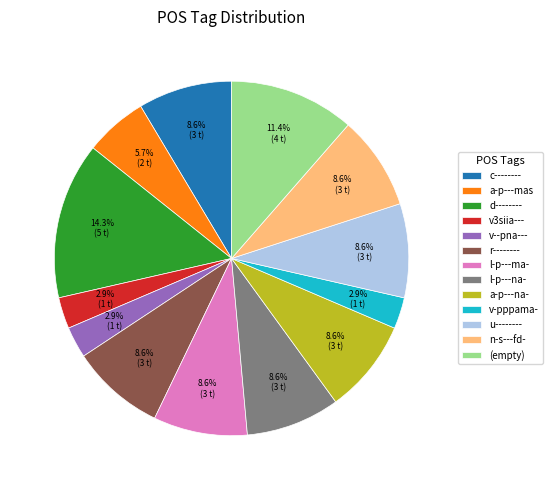

What percentage is NOT represented by u--------?

91.4%